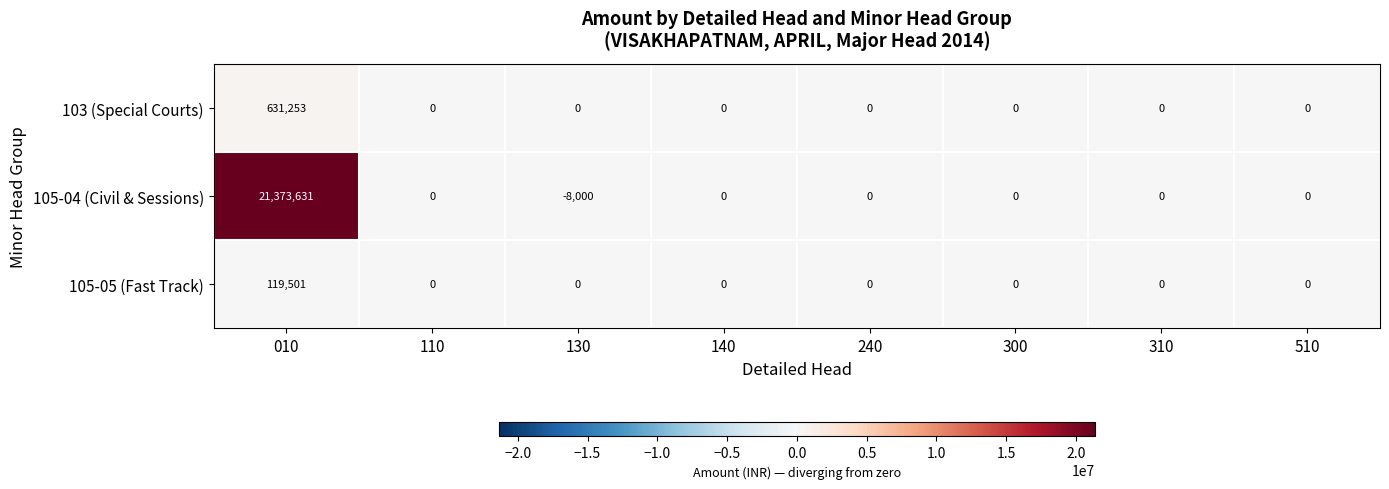

What is the minimum value shown in the chart?

-8000